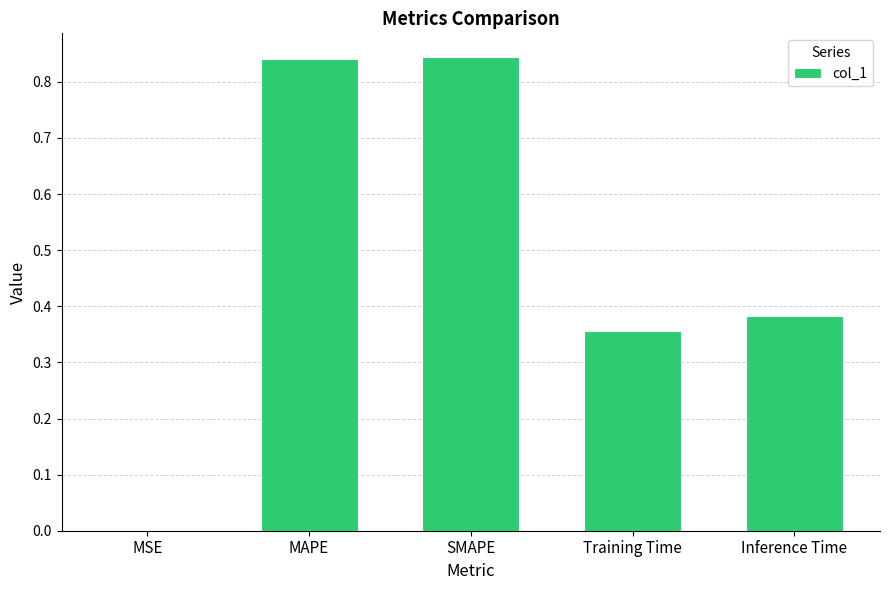

What is the sum of all values?

2.4